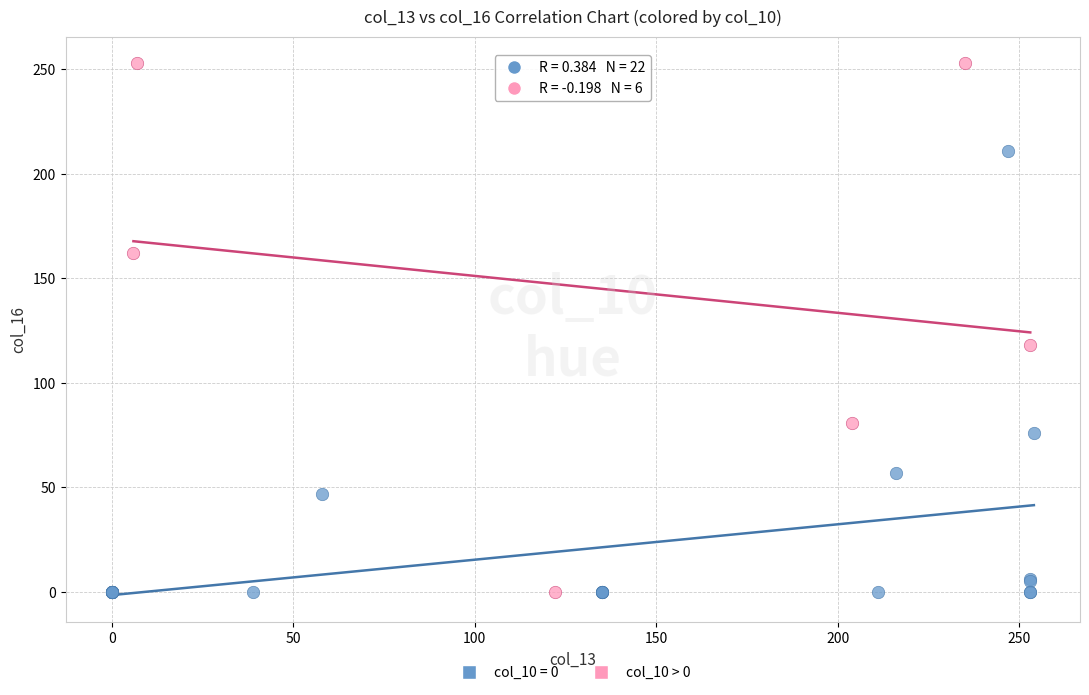

Which series reaches the maximum Y coordinate?

col_10 > 0